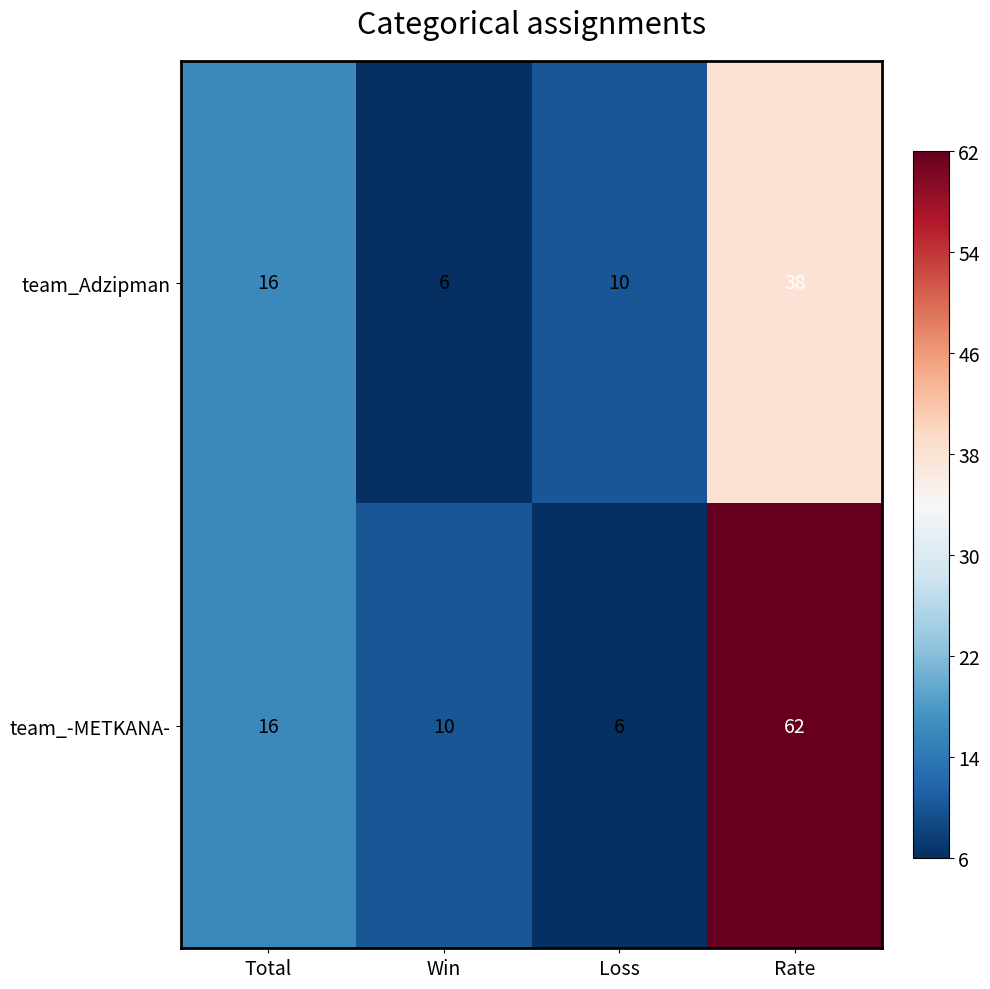

What is the highest value of the team_Adzipman series?

38